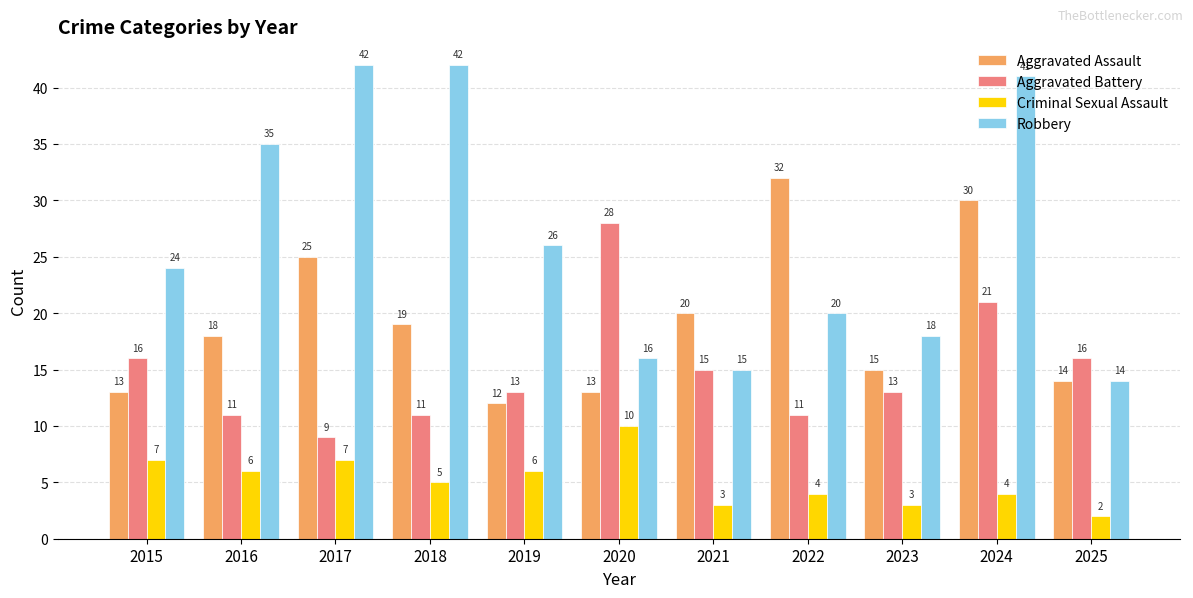

What is the smallest value displayed?

2